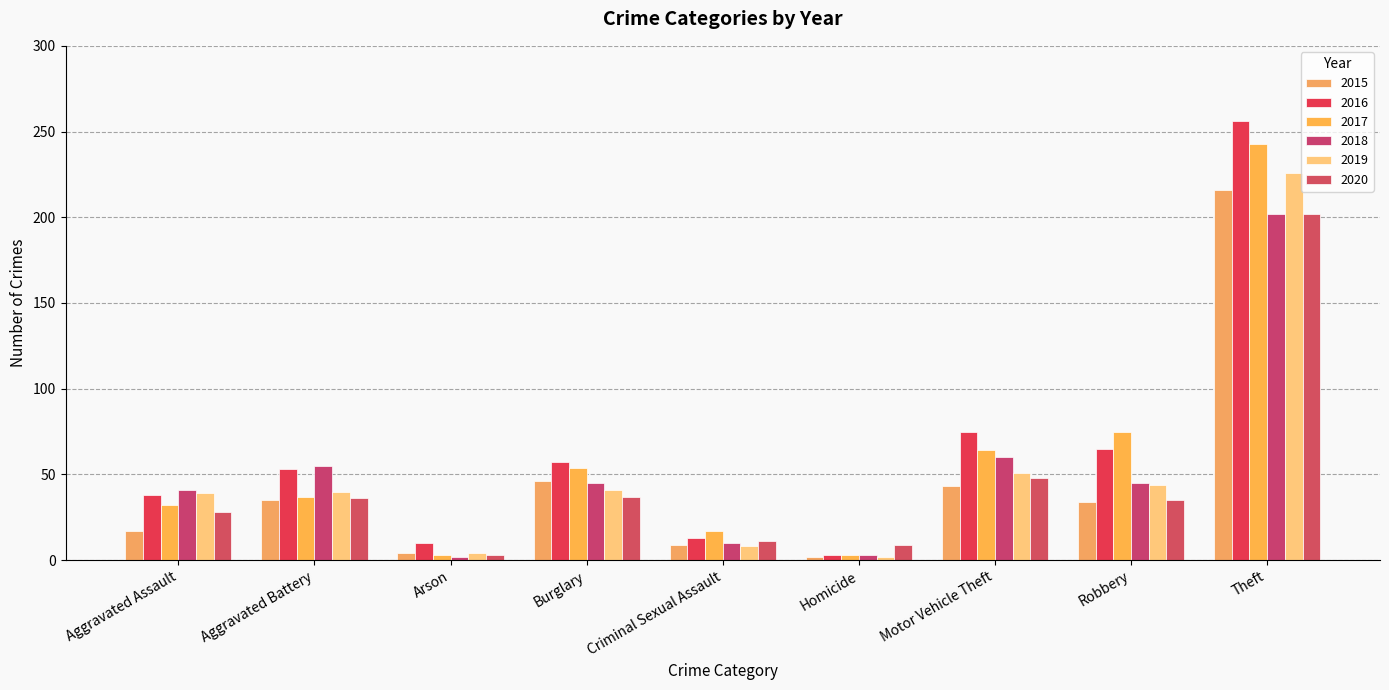

What is the difference between the highest and lowest values at Motor Vehicle Theft?

32